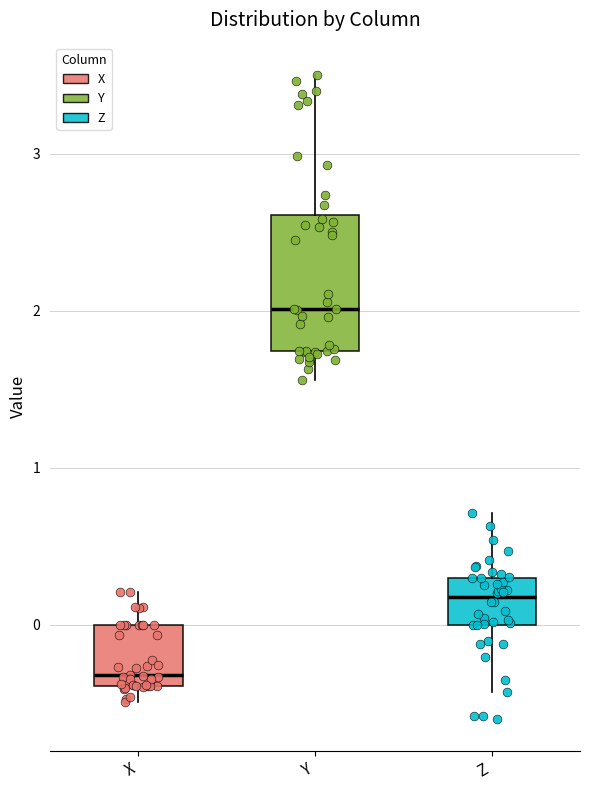

Where does the lower whisker of the box for Z end on the y-axis? The values are not printed on the chart, so give them approximately, as read against the axis.

-0.4